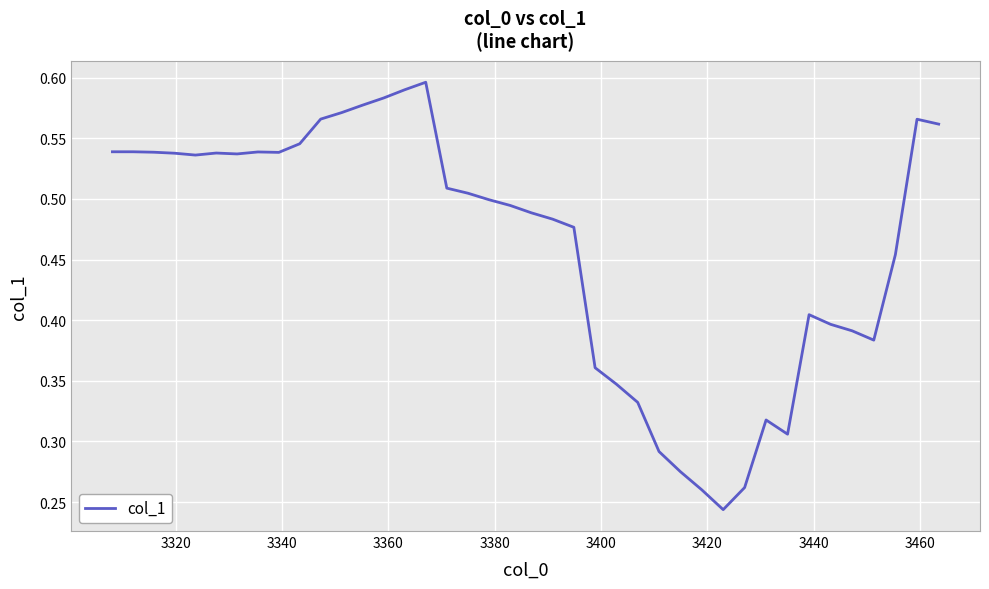

Does the chart display data point markers on the line(s)?

No